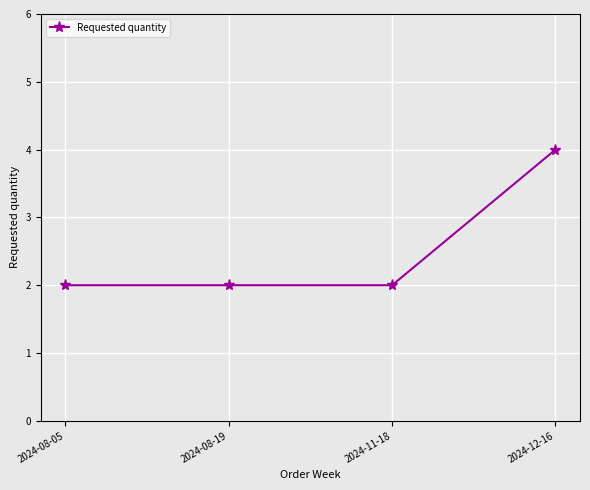

Is it true that the value at 2024-11-18 is 1?

False